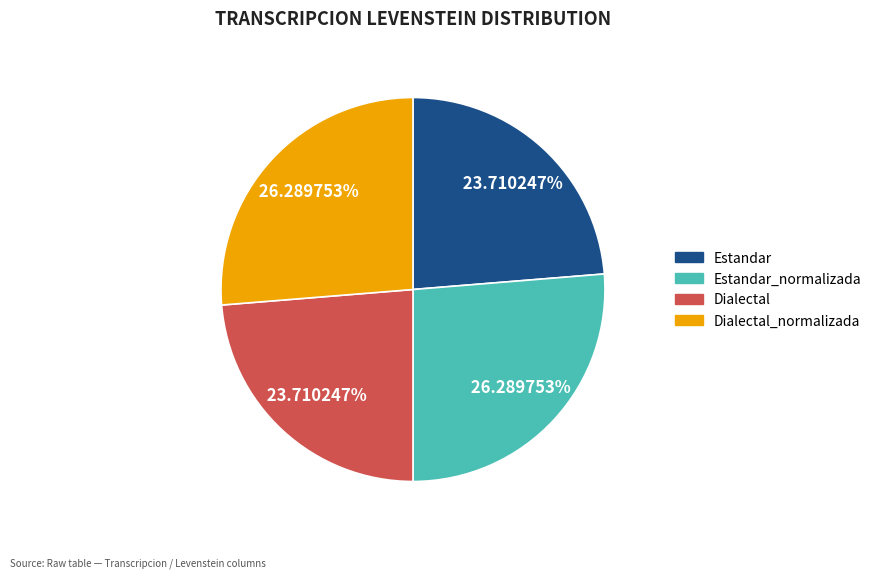

Is there a majority slice in this chart?

No